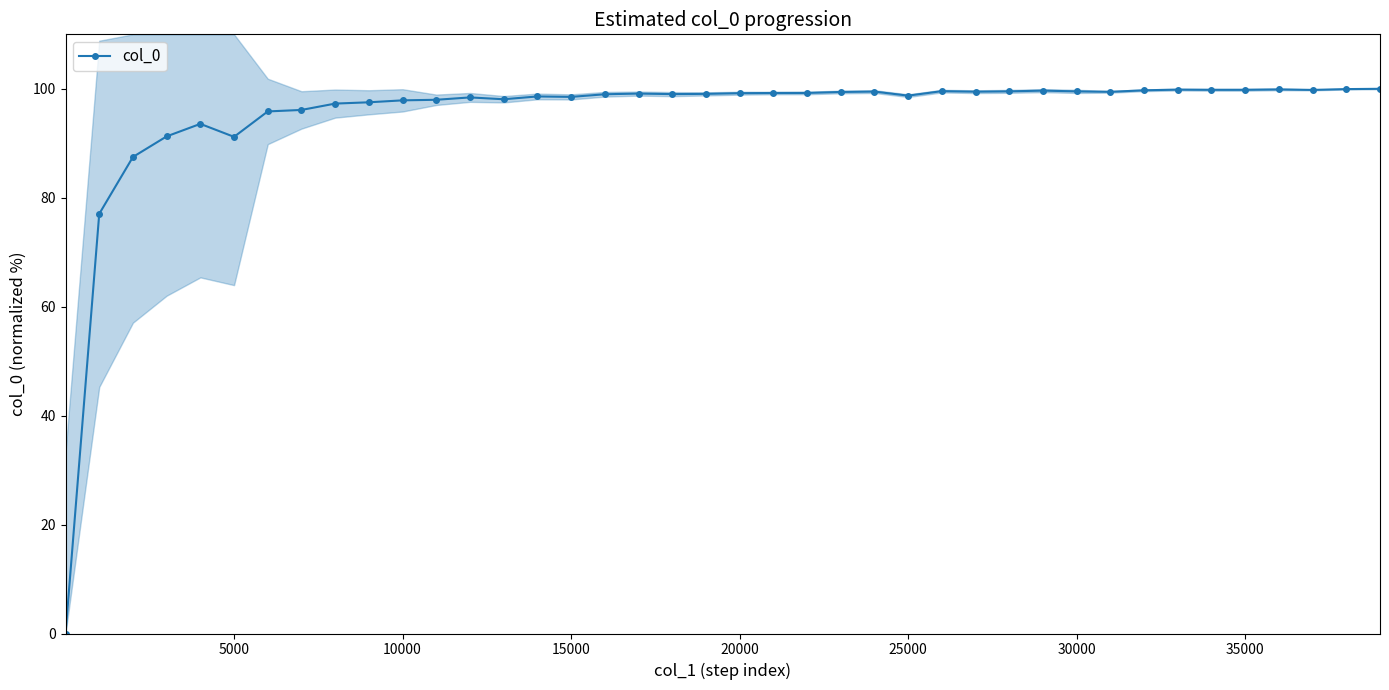

How many points are higher than both their immediate neighbors (excluding endpoints)?

9